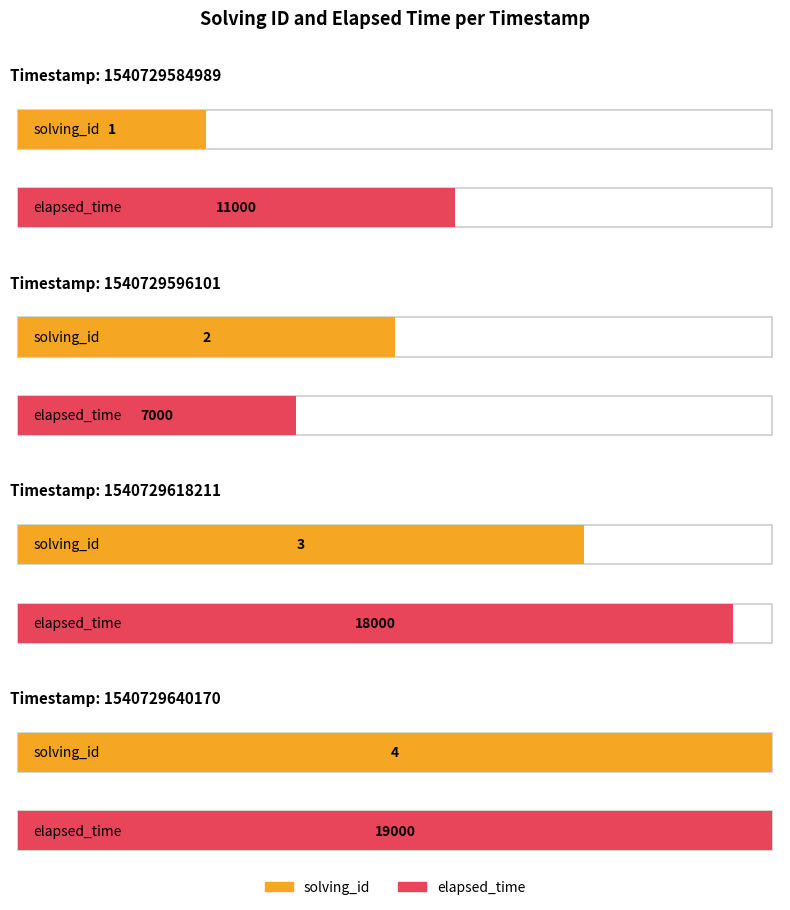

What is the sum of the solving_id values at 1540729640170 and 1540729584989?

5